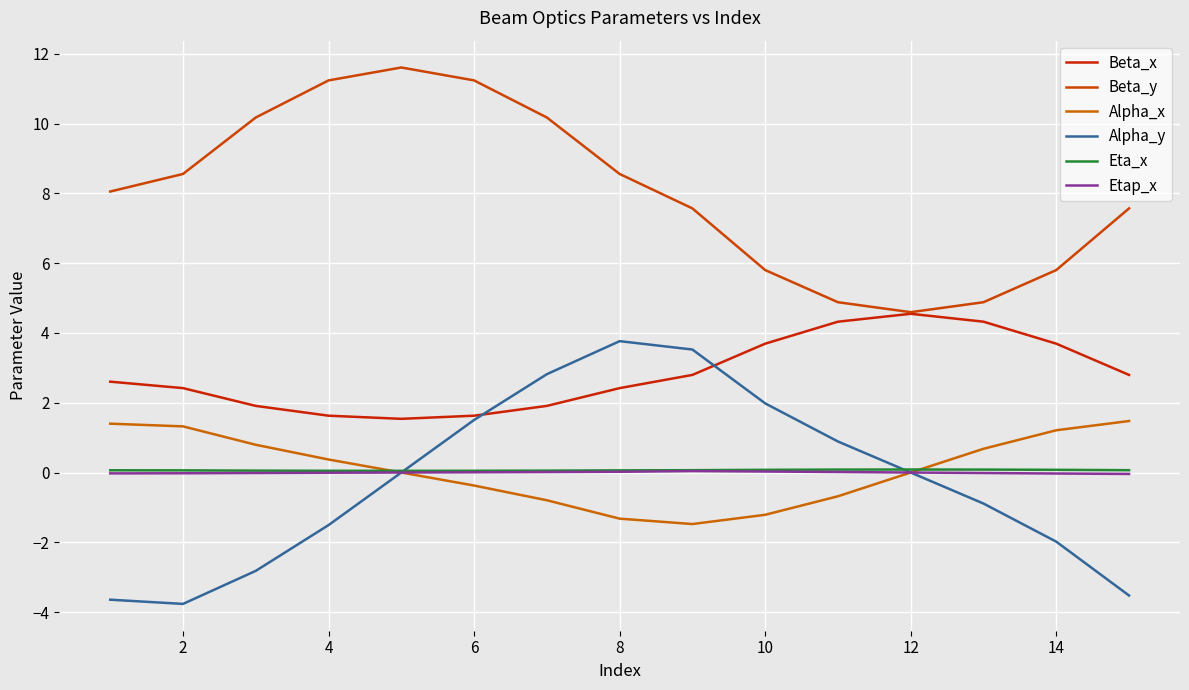

Which series has the widest spread of values?

Alpha_y